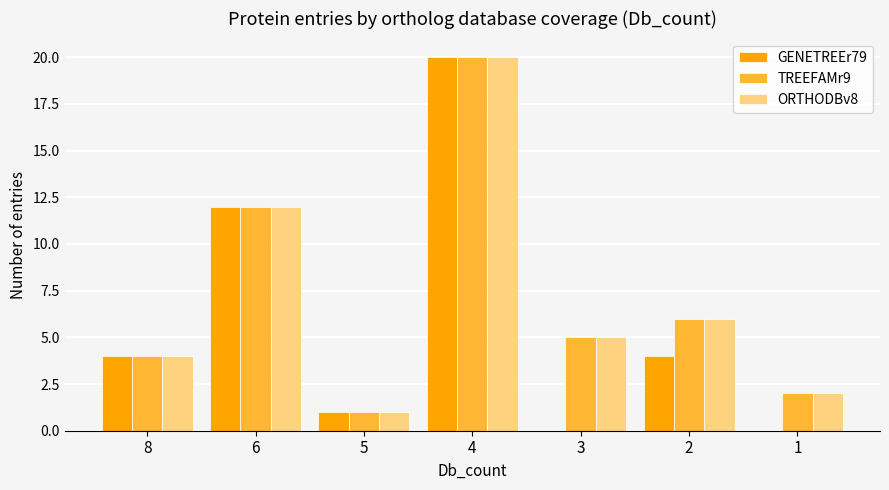

Is the value of TREEFAMr9 at 2 greater than the value of GENETREEr79 at 5?

Yes